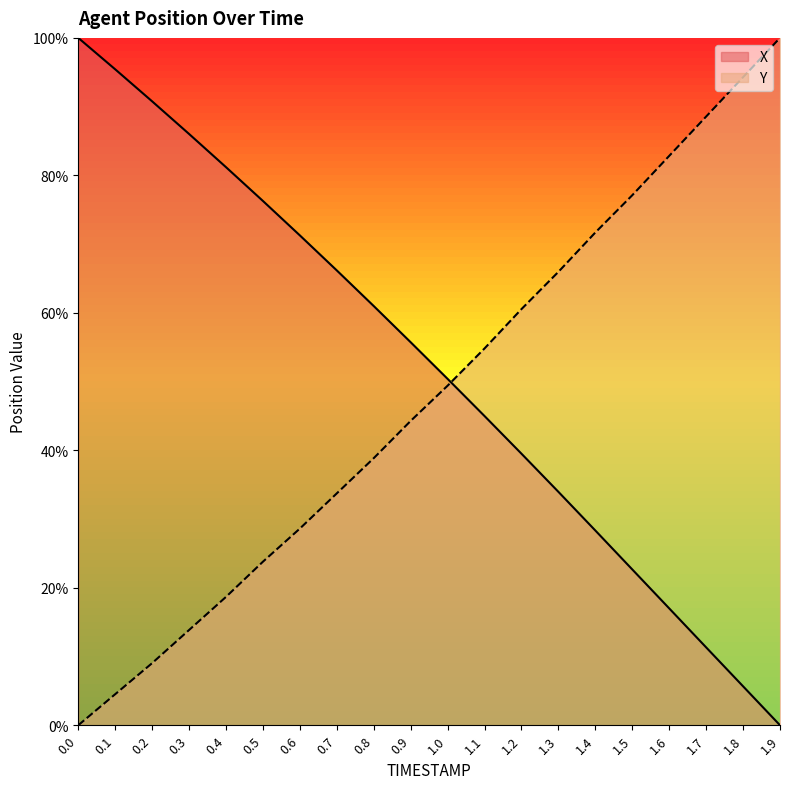

What is the sum of the Y values at 1.2 and 1.5?

137.7